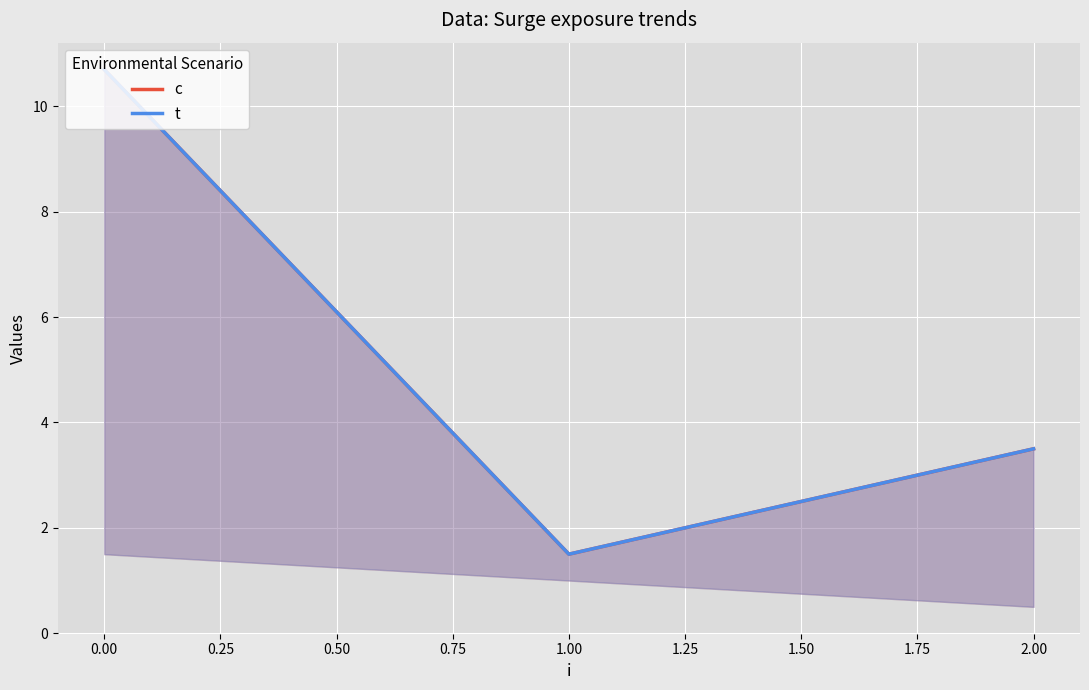

At how many categories does at least one series exceed 8?

1